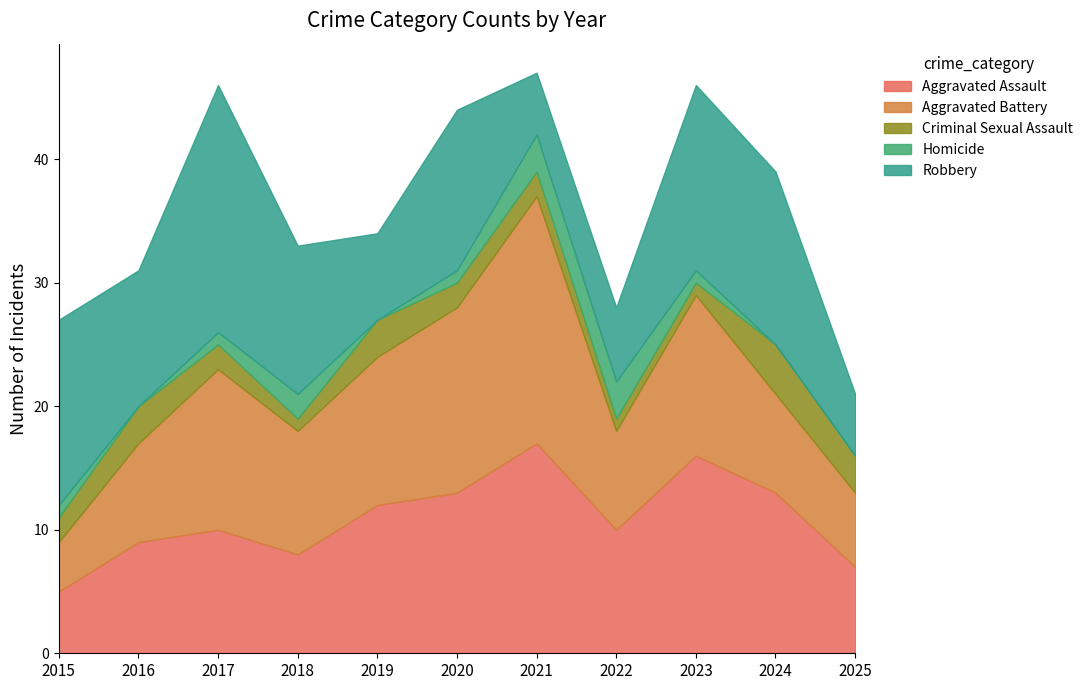

What is the difference between the highest and lowest values at 2023?

15